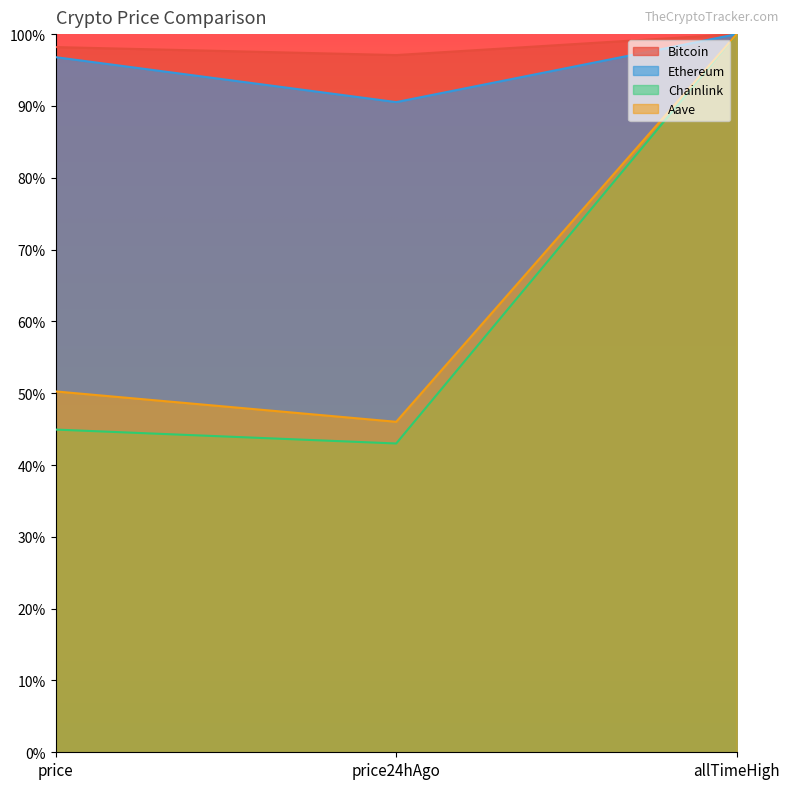

What is the value of the Aave point at the 2nd from the left?

0.5